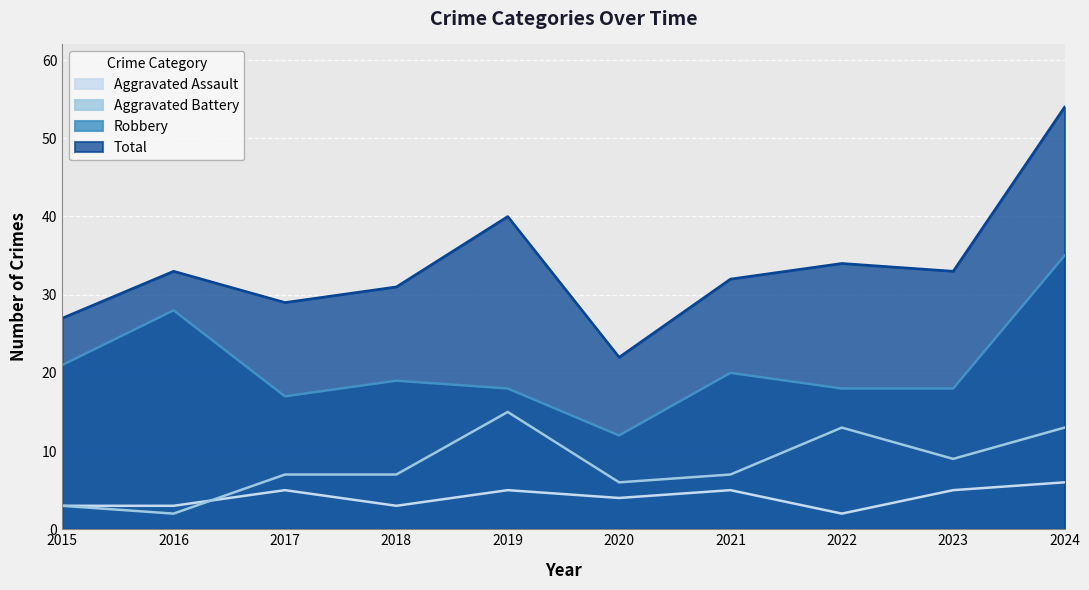

How many lines are shown in the chart?

4